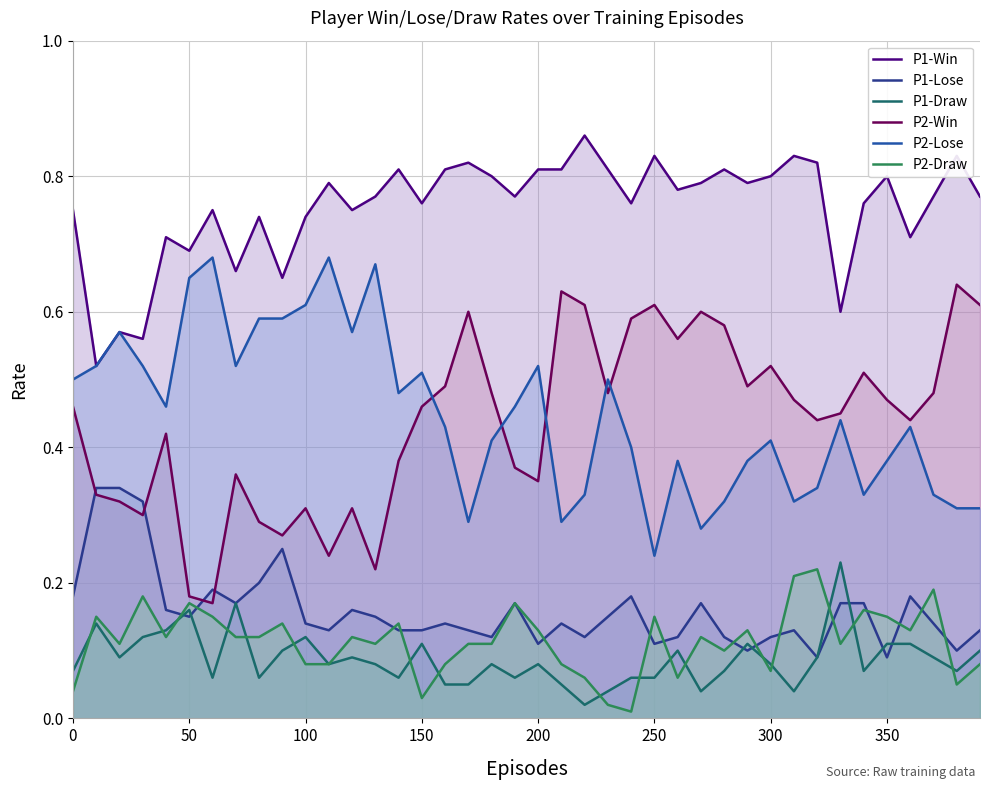

Is the value of P2-Win at 31 greater than the value of P1-Win at 13?

No